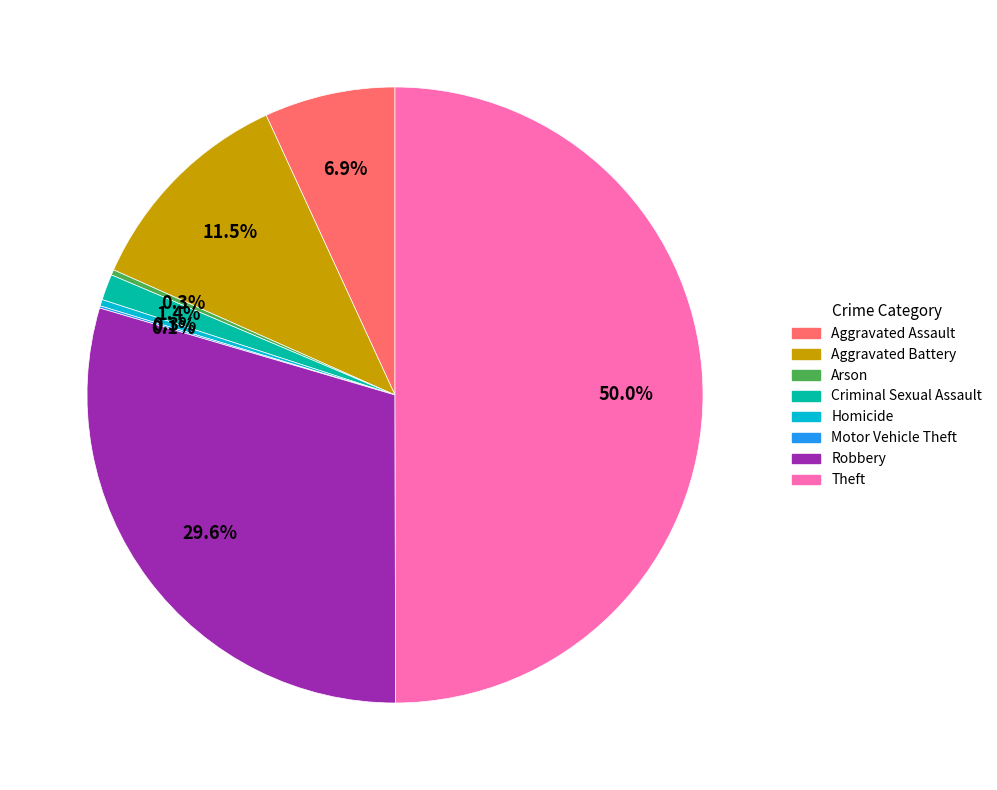

Is Arson the majority of the pie?

No